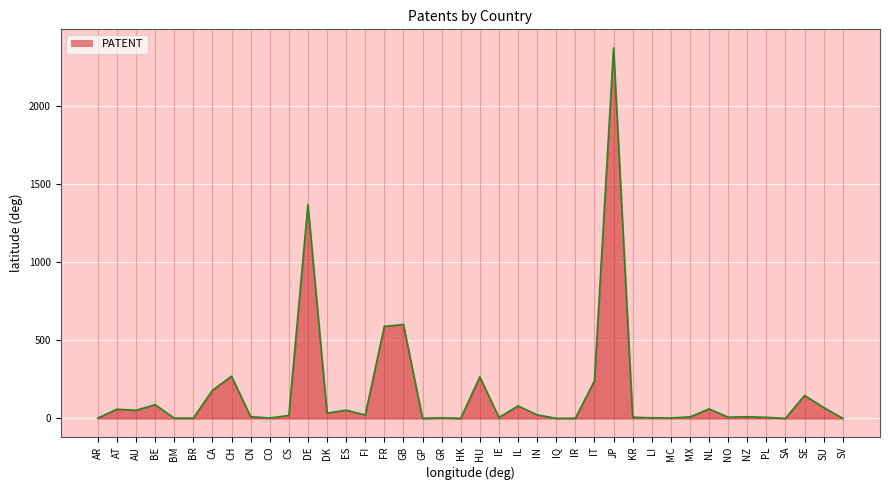

Reading left to right, transcribe all the data shown in this chart.

2	59	52	88	2	2	180	270	11	3	19	1368	34	53	22	589	601	1	4	1	266	6	80	23	1	1	240	2370	8	4	3	10	61	8	11	7	1	147	70	1